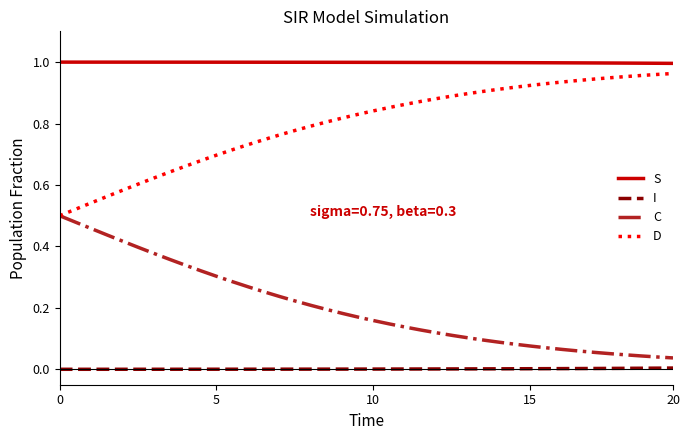

Which series has the largest total across all categories?

S